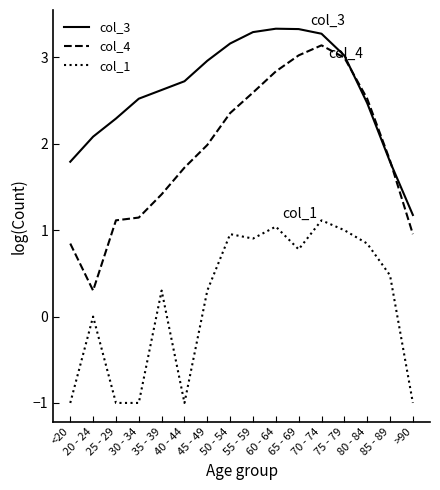

Reading left to right, extract all data points from this chart.

col_3: 1.8	2.1	2.3	2.5	2.6	2.7	3.0	3.2	3.3	3.3	3.3	3.3	3.0	2.5	1.8	1.2
col_4: 0.8	0.3	1.1	1.1	1.4	1.7	2.0	2.4	2.6	2.8	3.0	3.1	3.0	2.5	1.8	1.0
col_1: -1.0	0.0	-1.0	-1.0	0.3	-1.0	0.3	1.0	0.9	1.0	0.8	1.1	1.0	0.8	0.5	-1.0